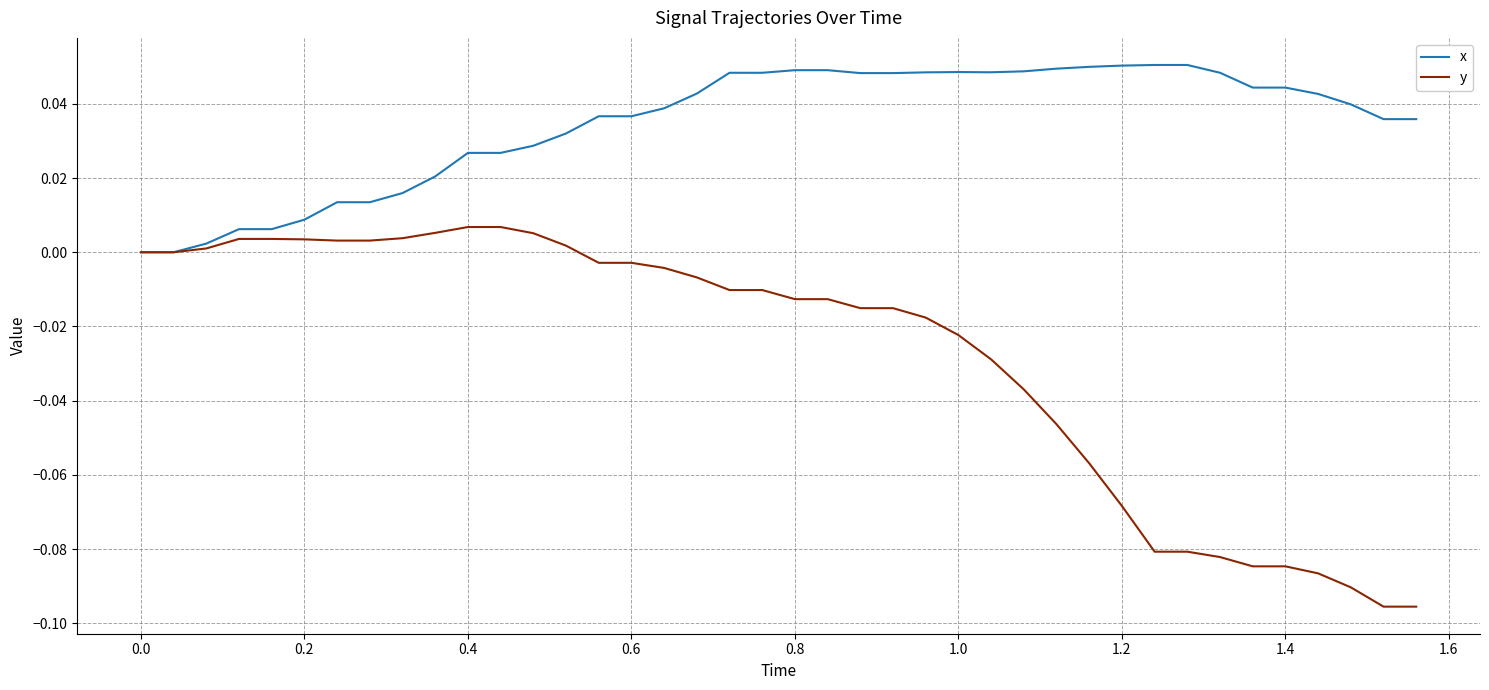

List the series in order of their peak value, lowest first.

y, x